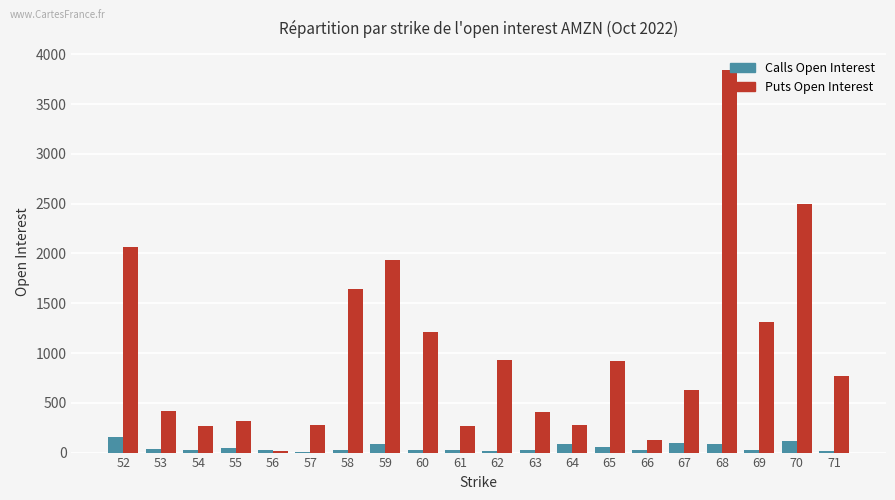

How many categories are shown in the chart?

20